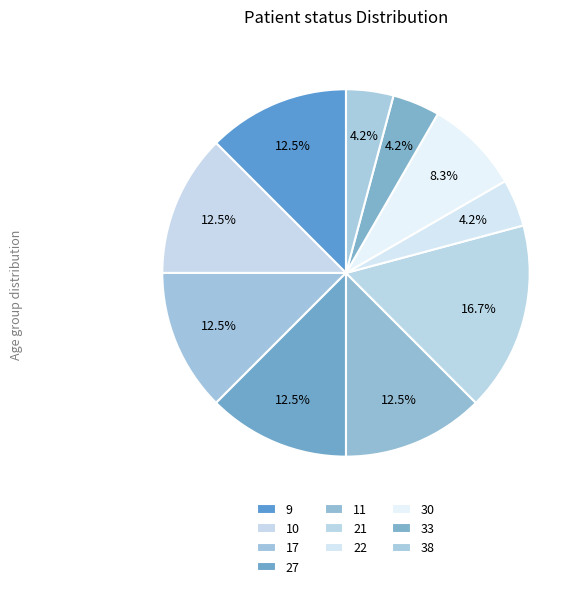

To the nearest percent, what is the average slice percentage?

10%